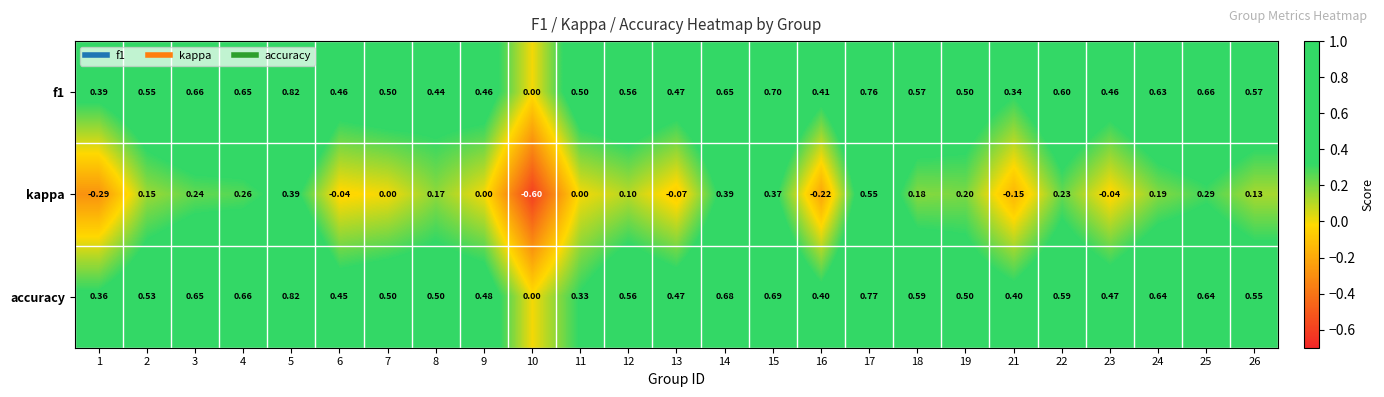

Is the value of kappa at 24 greater than the value of f1 at 8?

No